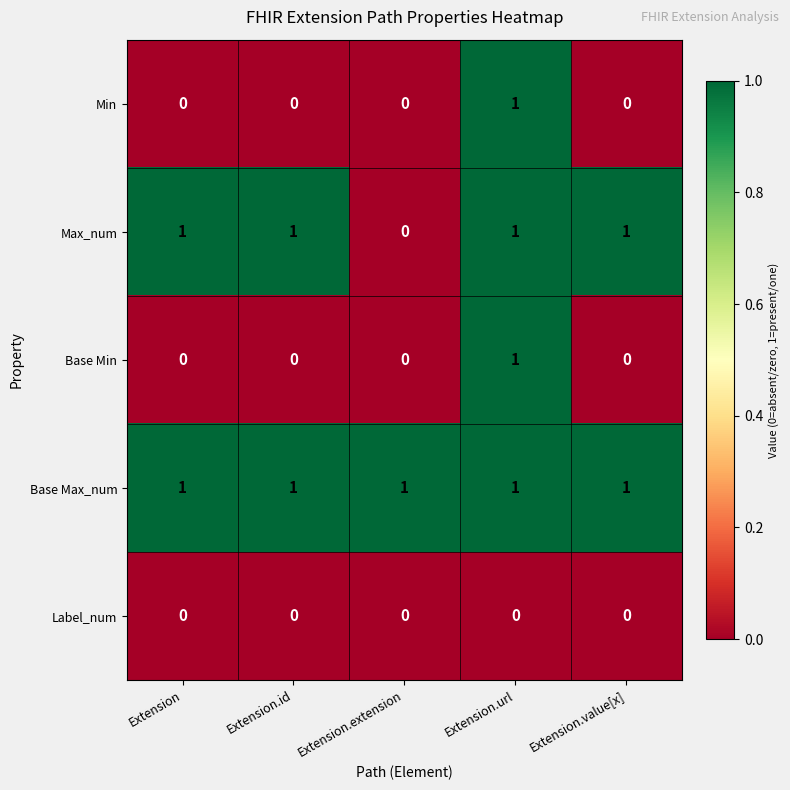

At which category is the sum across all series the highest?

Extension.url